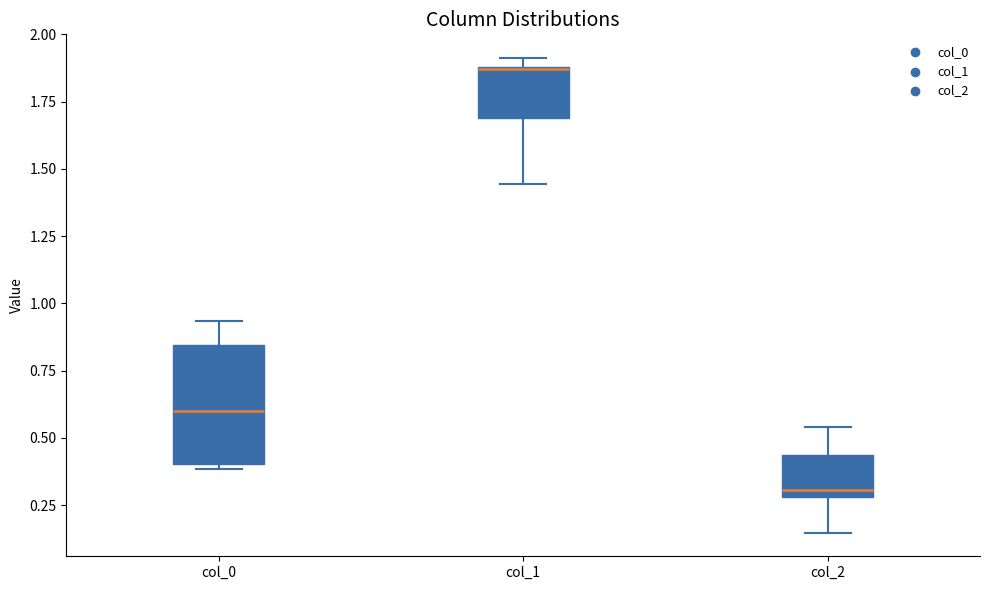

Where is the upper edge of the box for col_2 on the y-axis? The values are not printed on the chart, so give them approximately, as read against the axis.

0.45